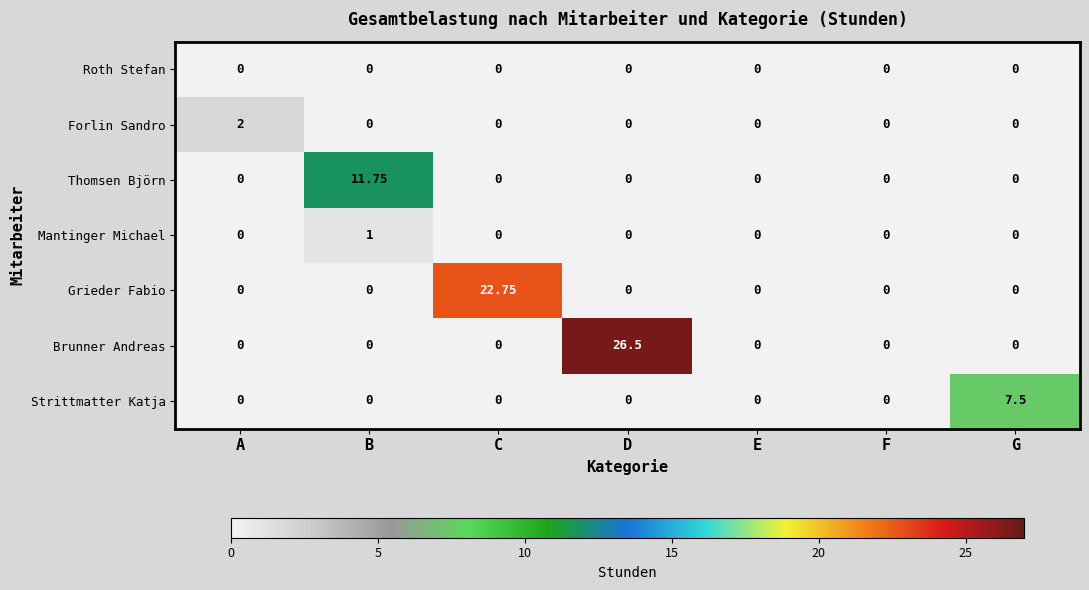

At which category is the sum across all series the highest?

D